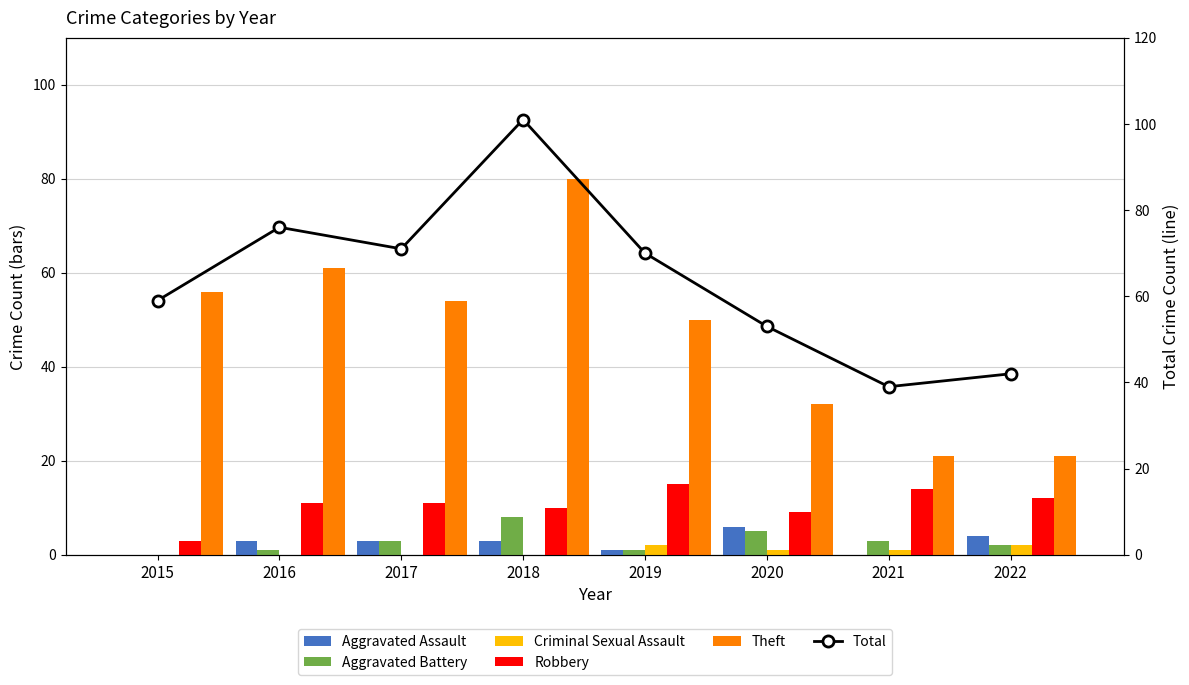

At which label does Aggravated Assault reach its minimum?

2015